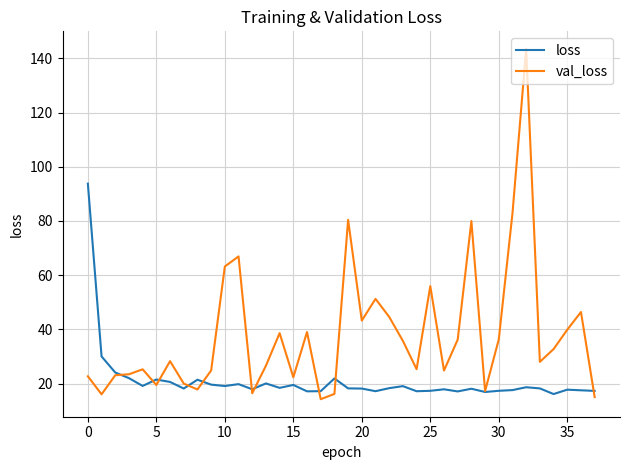

True or false: loss and val_loss cross at least once.

True